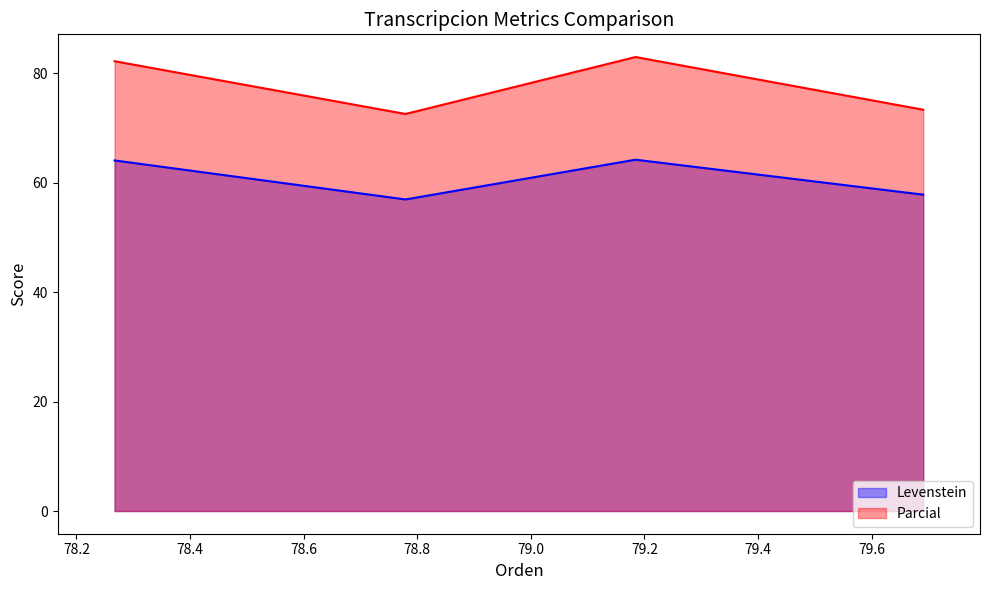

What is the maximum value shown in the chart?

82.9